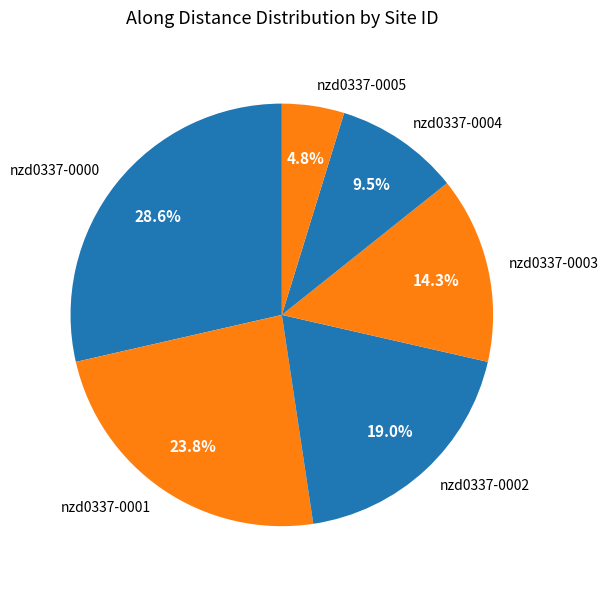

How many segments does this pie chart have?

6